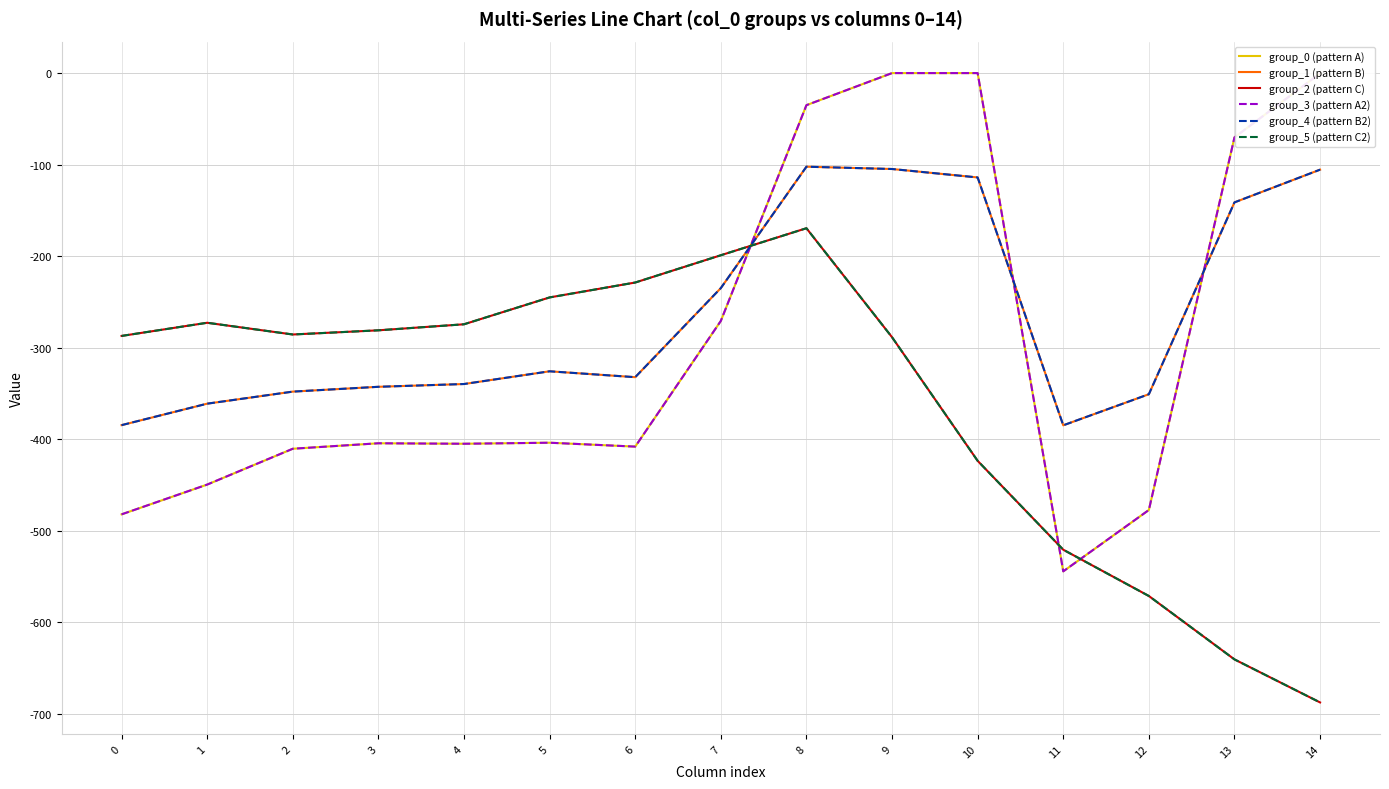

Reading left to right, transcribe all the data shown in this chart.

group_0 (pattern A): -482.0	-449.5	-410.3	-404.4	-404.9	-403.8	-408.0	-270.7	-35.0	0.0	0.0	-544.3	-477.2	-70.2	-0.3
group_1 (pattern B): -384.6	-361.1	-347.9	-342.7	-339.6	-325.7	-332.2	-234.9	-102.3	-104.8	-114.0	-384.7	-350.8	-141.2	-105.5
group_2 (pattern C): -287.1	-272.7	-285.5	-281.0	-274.4	-245.0	-228.8	-199.0	-169.5	-288.5	-423.5	-520.6	-571.2	-640.4	-687.4
group_3 (pattern A2): -482.0	-449.5	-410.3	-404.4	-404.9	-403.8	-408.0	-270.7	-35.0	0.0	0.0	-544.3	-477.2	-70.2	-0.3
group_4 (pattern B2): -384.6	-361.1	-347.9	-342.7	-339.6	-325.7	-332.2	-234.9	-102.3	-104.8	-114.0	-384.7	-350.8	-141.2	-105.5
group_5 (pattern C2): -287.1	-272.7	-285.5	-281.0	-274.4	-245.0	-228.8	-199.0	-169.5	-288.5	-423.5	-520.6	-571.2	-640.4	-687.4